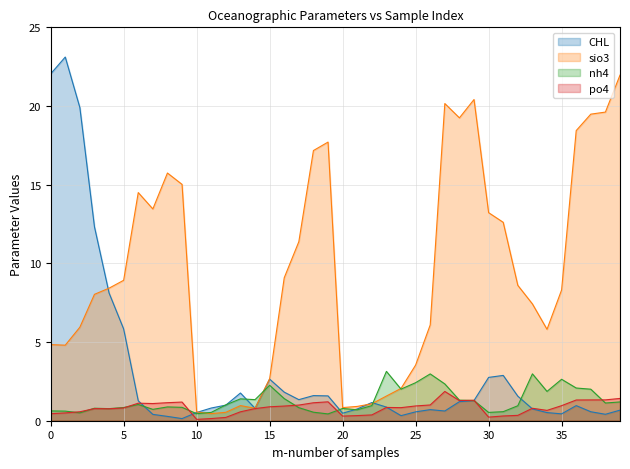

True or false: sio3 has a value of 0.8 at 5.

False